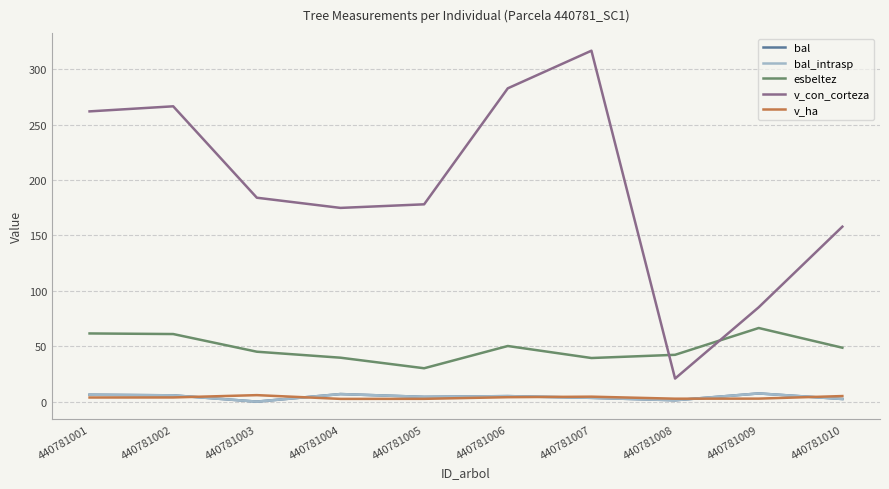

List the series in order of their peak value, lowest first.

v_ha, bal, bal_intrasp, esbeltez, v_con_corteza